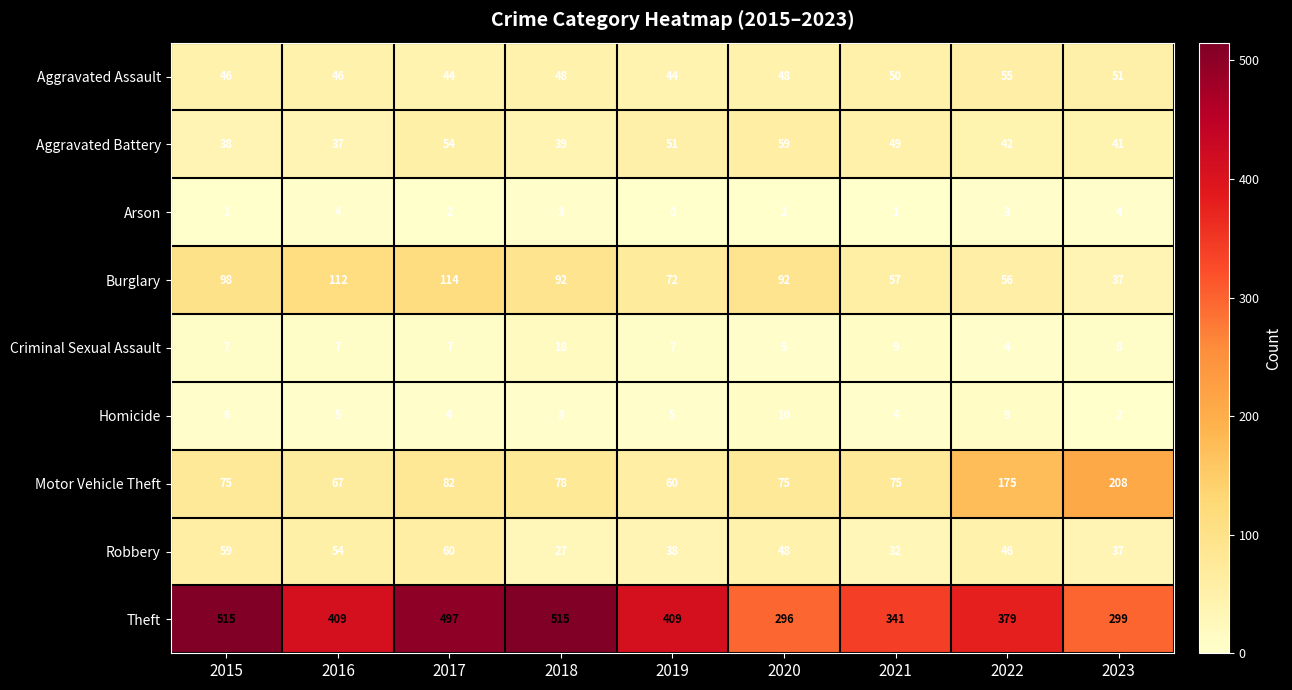

What is the difference between the second highest and minimum values in the Homicide series?

7